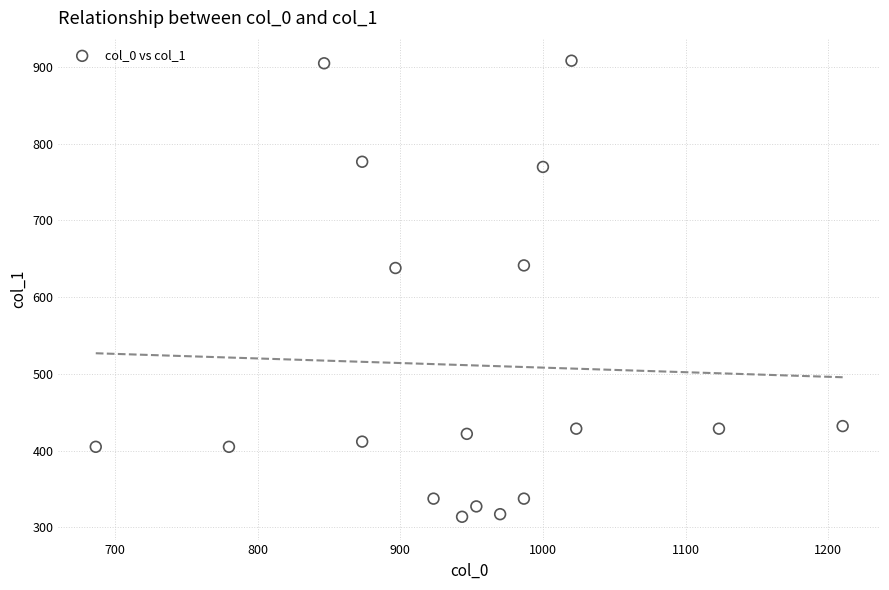

What is the range of Y values (max minus min)?

594.0